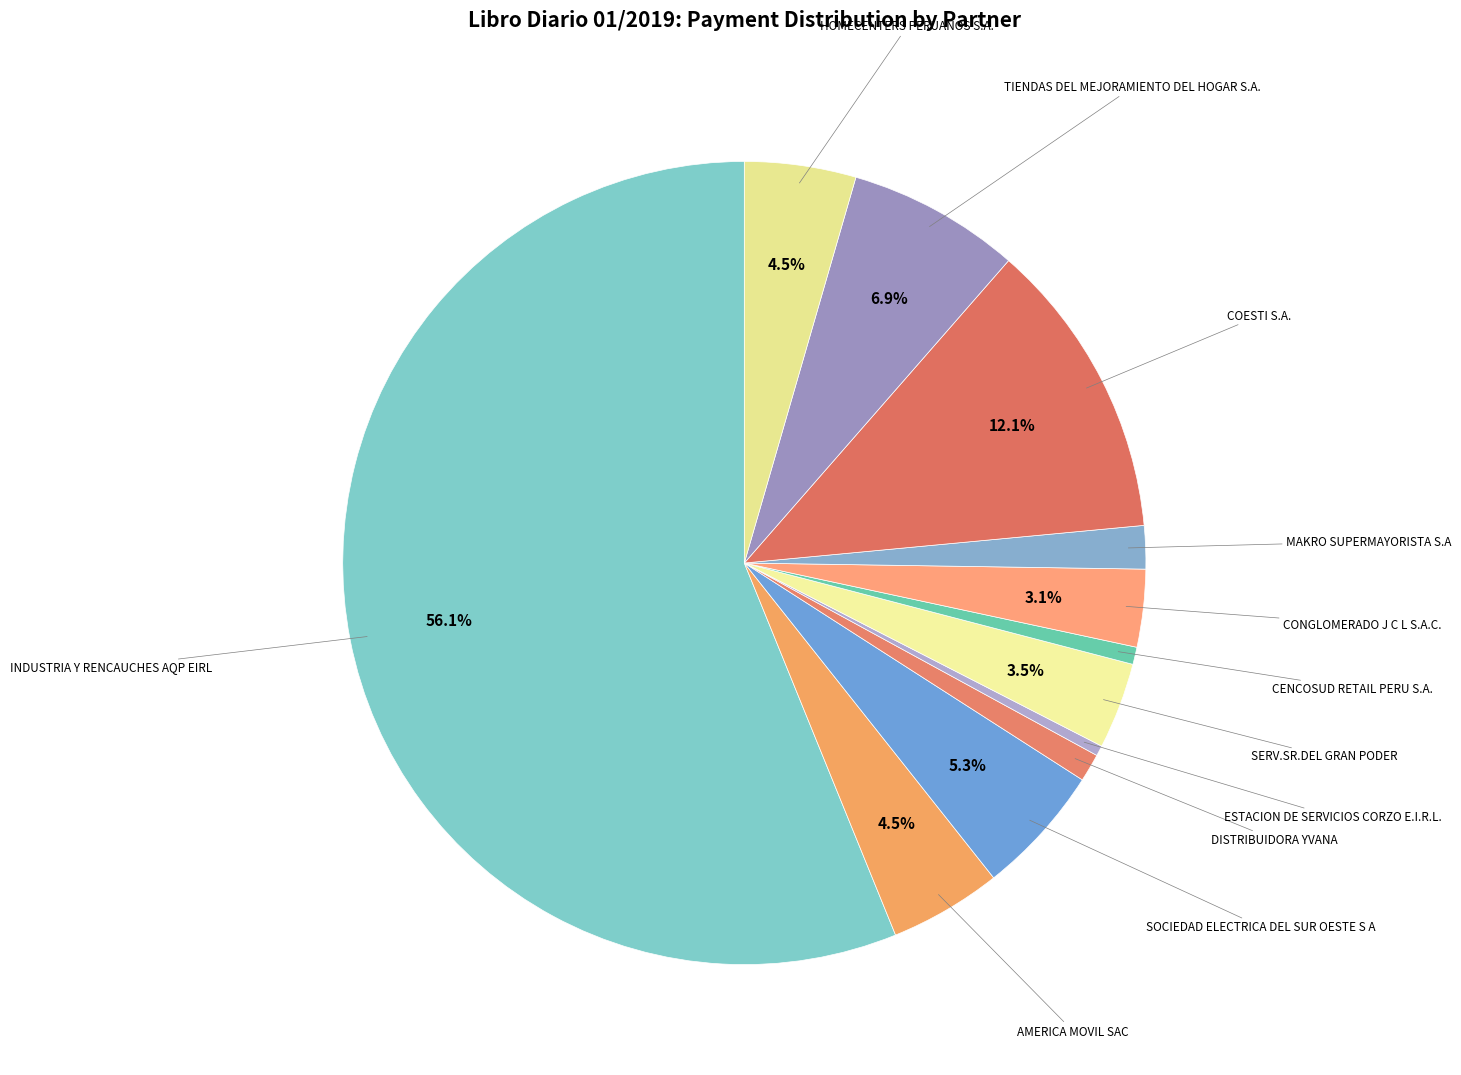

What is the ratio of the value at AMERICA MOVIL SAC to the value at CENCOSUD RETAIL PERU S.A.?

6.5